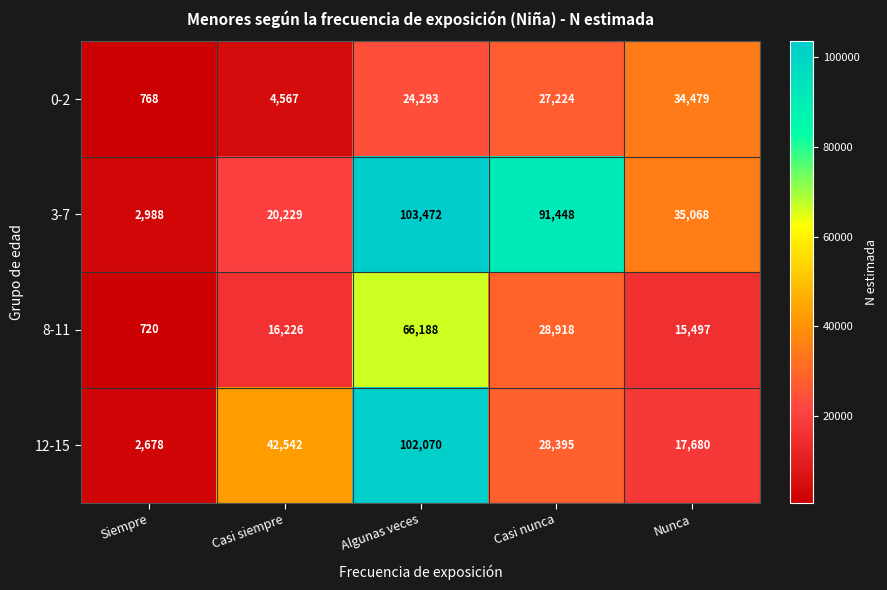

The 0-2 series shows 4567 at Casi siempre. True or false?

True